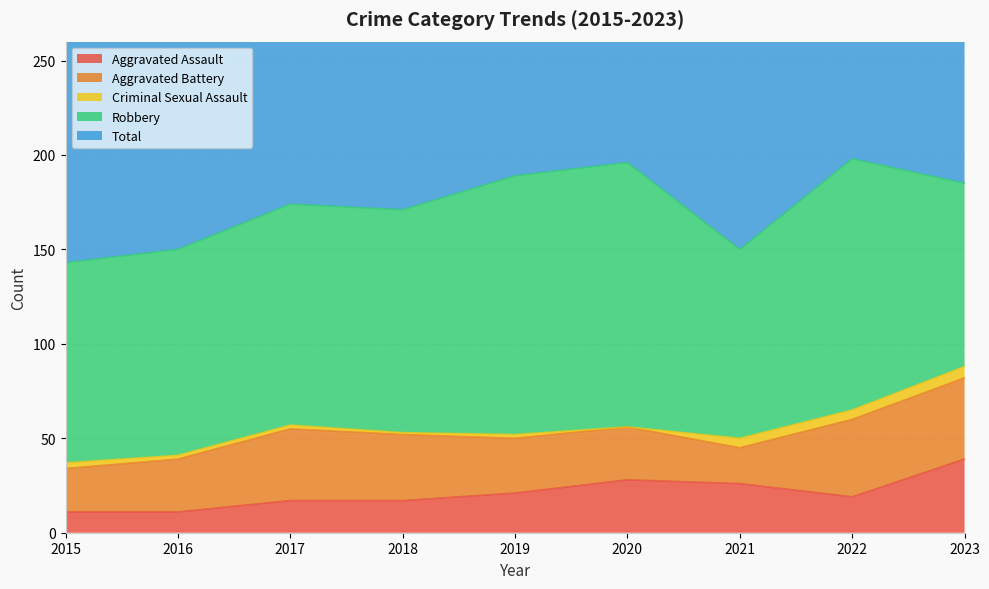

How many interior local peaks does the Criminal Sexual Assault series have?

1